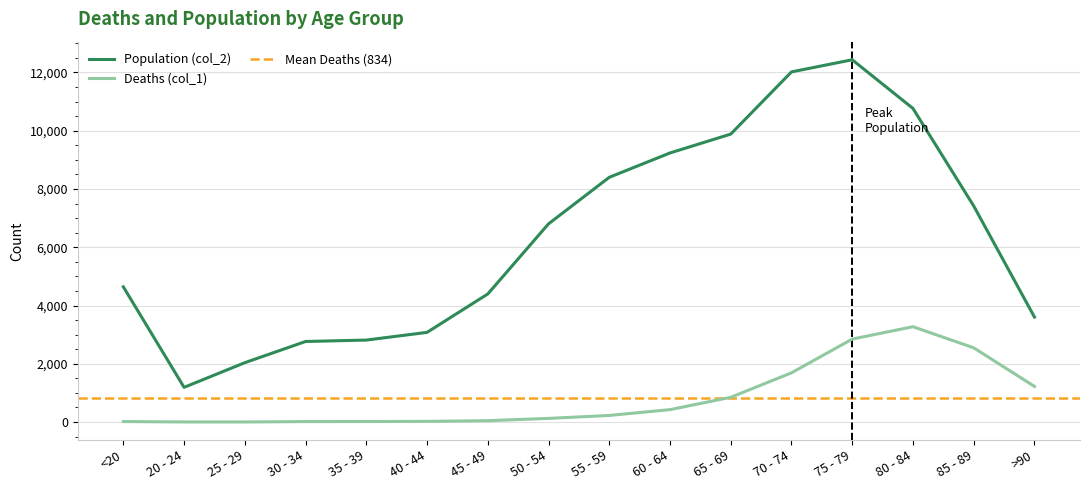

Is the value of Population (col_2) at 75 - 79 greater than the value of Deaths (col_1) at 40 - 44?

Yes